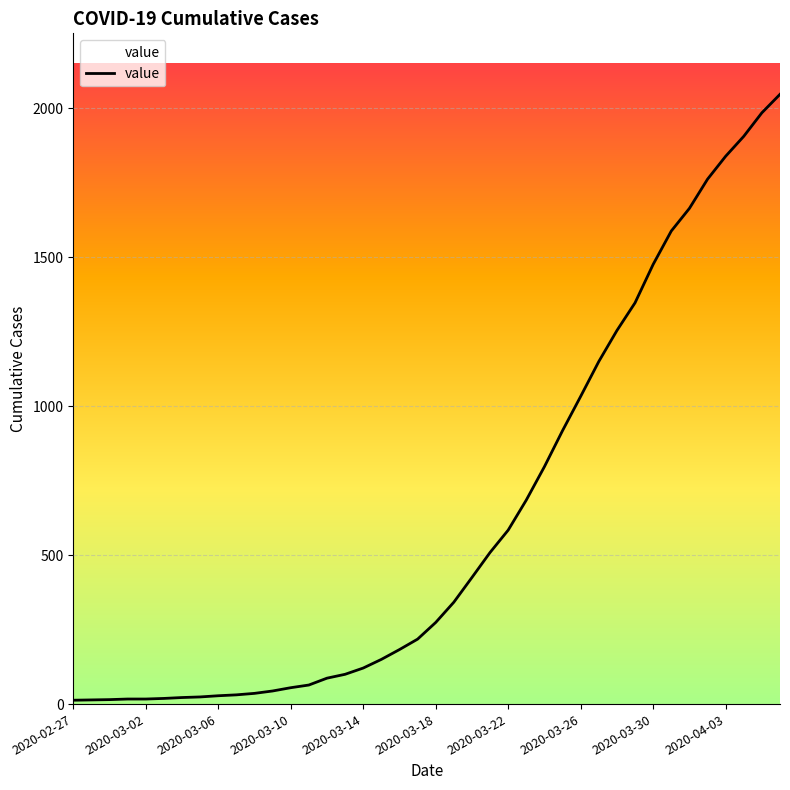

What is the difference between the maximum and minimum values?

2034